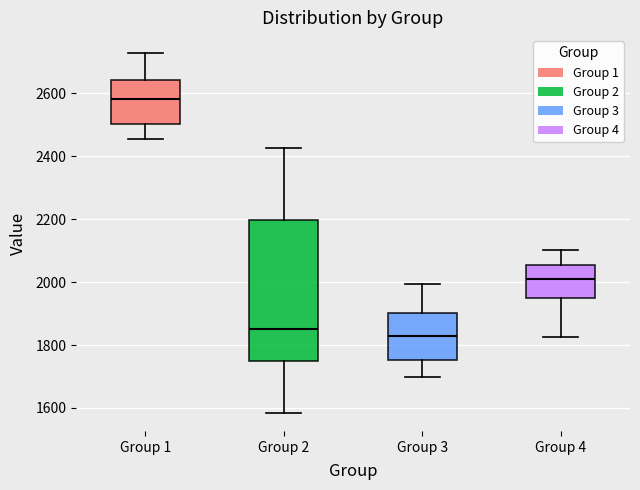

Comparing the boxes themselves (not the whiskers), which one is the tallest?

Group 2